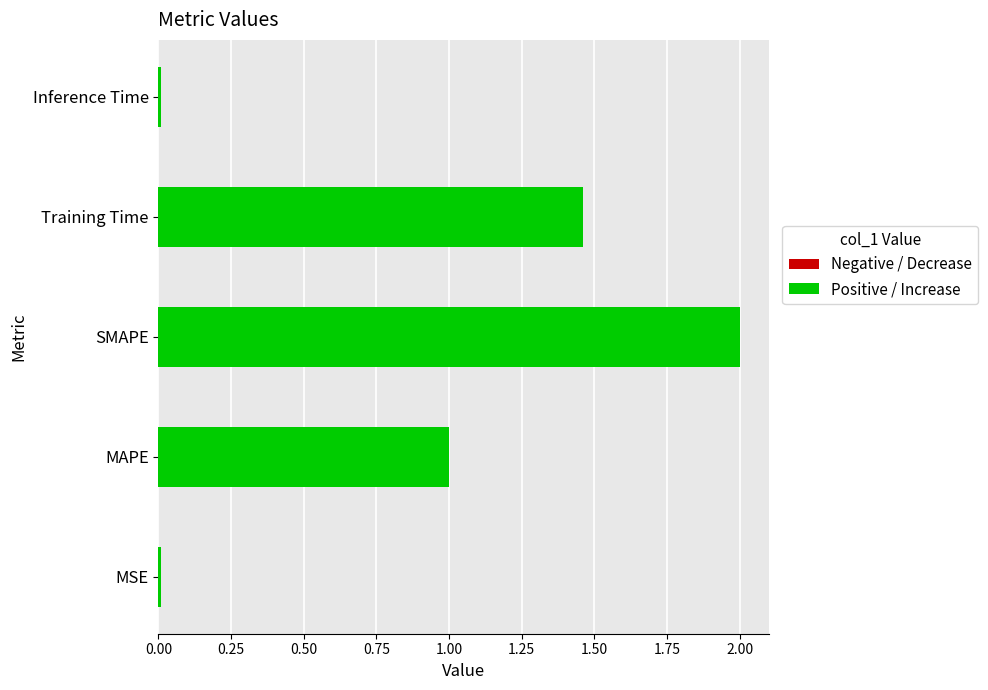

Are the bars grouped side by side (vs. stacked)?

No